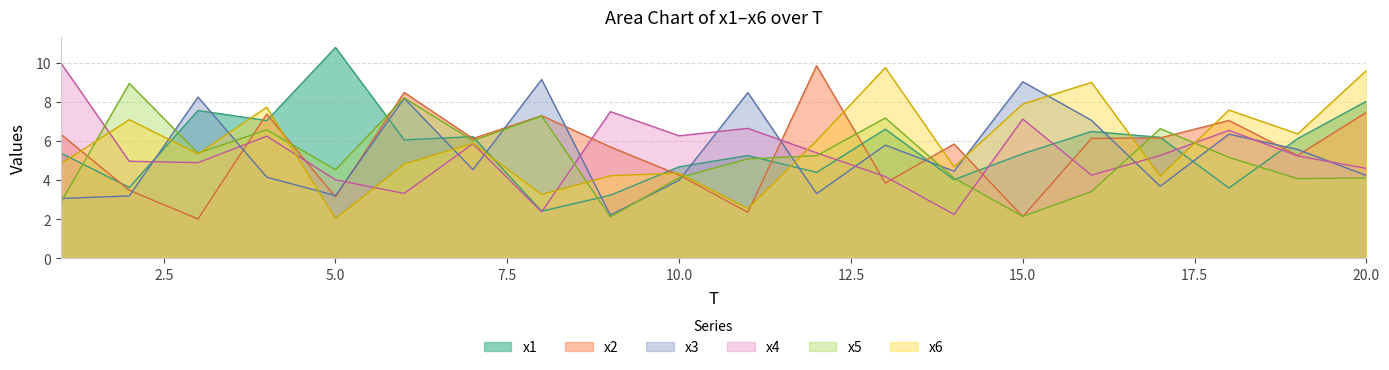

At which label does x2 first exceed 6?

1